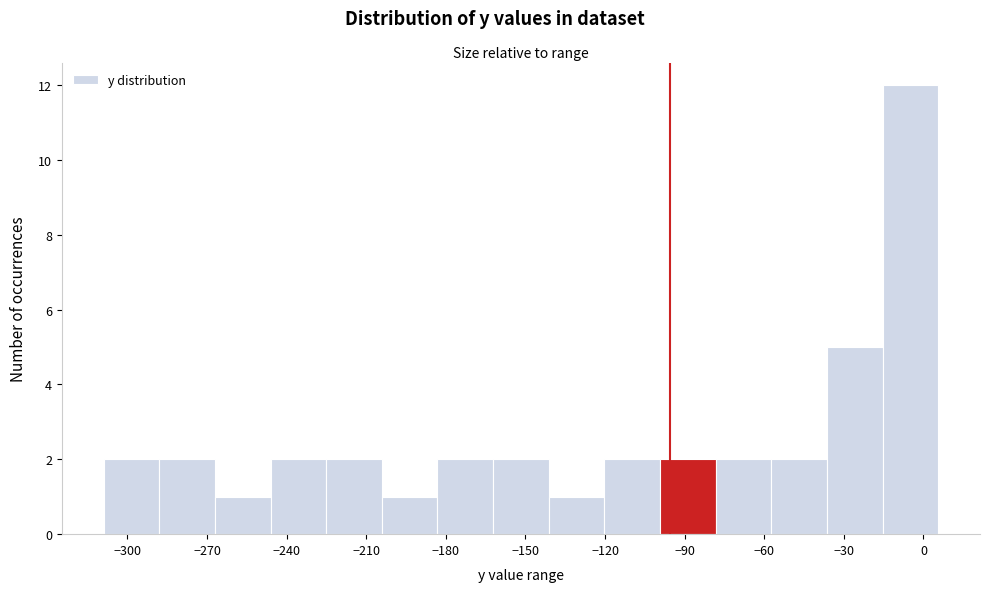

Reading left to right, transcribe this chart: for each bar, give the range it covers on the x-axis and its height. Neither the bar edges nor the heights are printed on the chart, so give them approximately, as read against the axes.

-310 to -290: 2
-290 to -265: 2
-265 to -245: 1
-245 to -225: 2
-225 to -205: 2
-205 to -185: 1
-185 to -160: 2
-160 to -140: 2
-140 to -120: 1
-120 to -100: 2
-100 to -80: 2
-80 to -55: 2
-55 to -35: 2
-35 to -15: 5
-15 to 5: 12